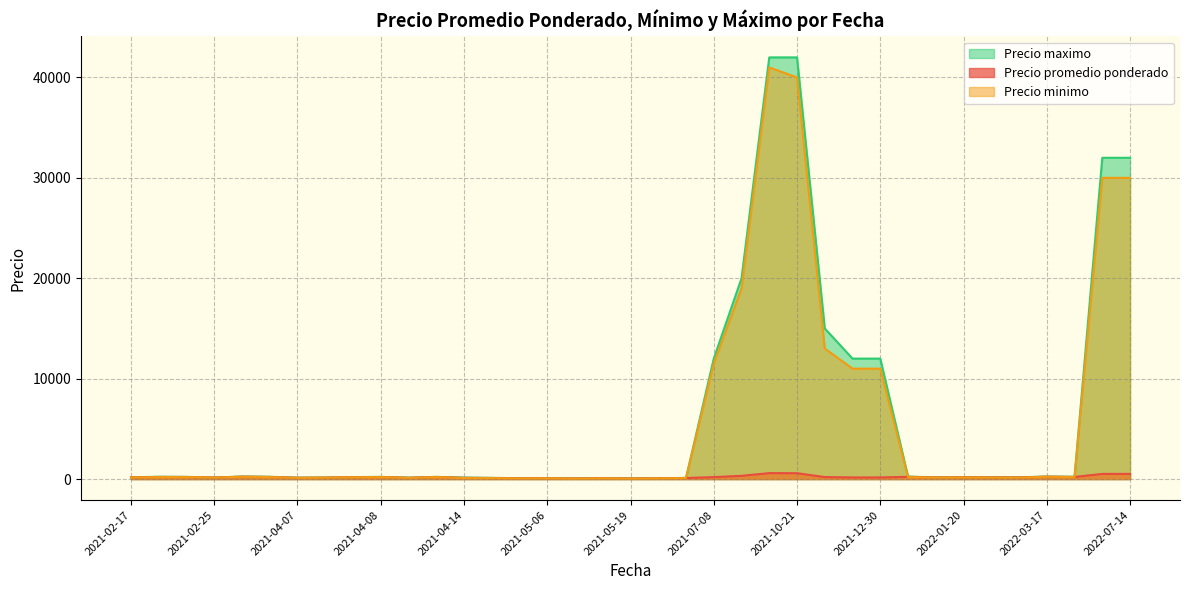

What is the maximum value for Precio promedio ponderado?

593